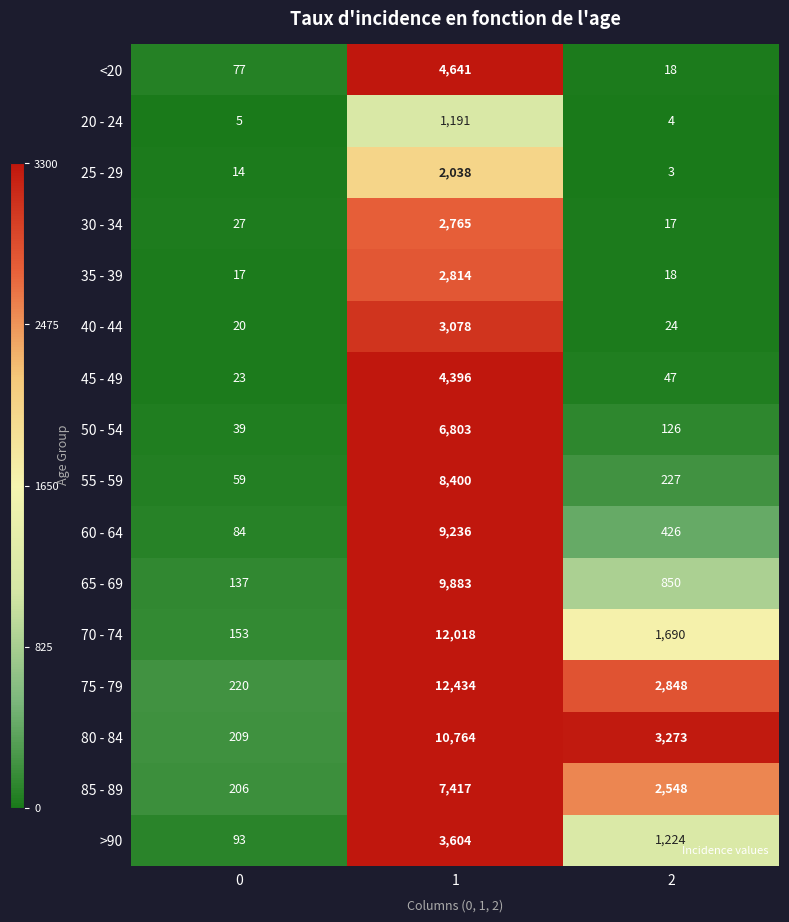

What is the average value of the 20 - 24 series?

400